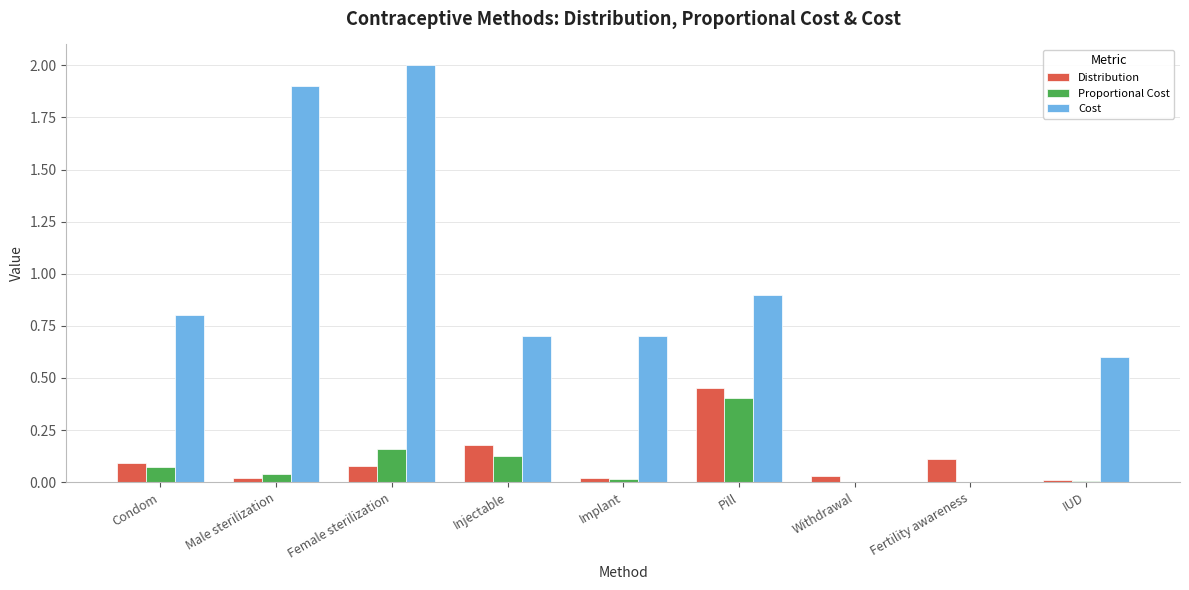

Are the bars grouped side by side (vs. stacked)?

Yes